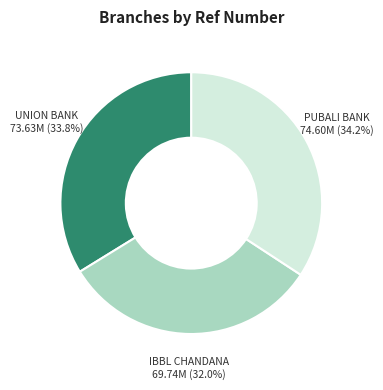

Is there any slice that represents more than half of the pie?

No